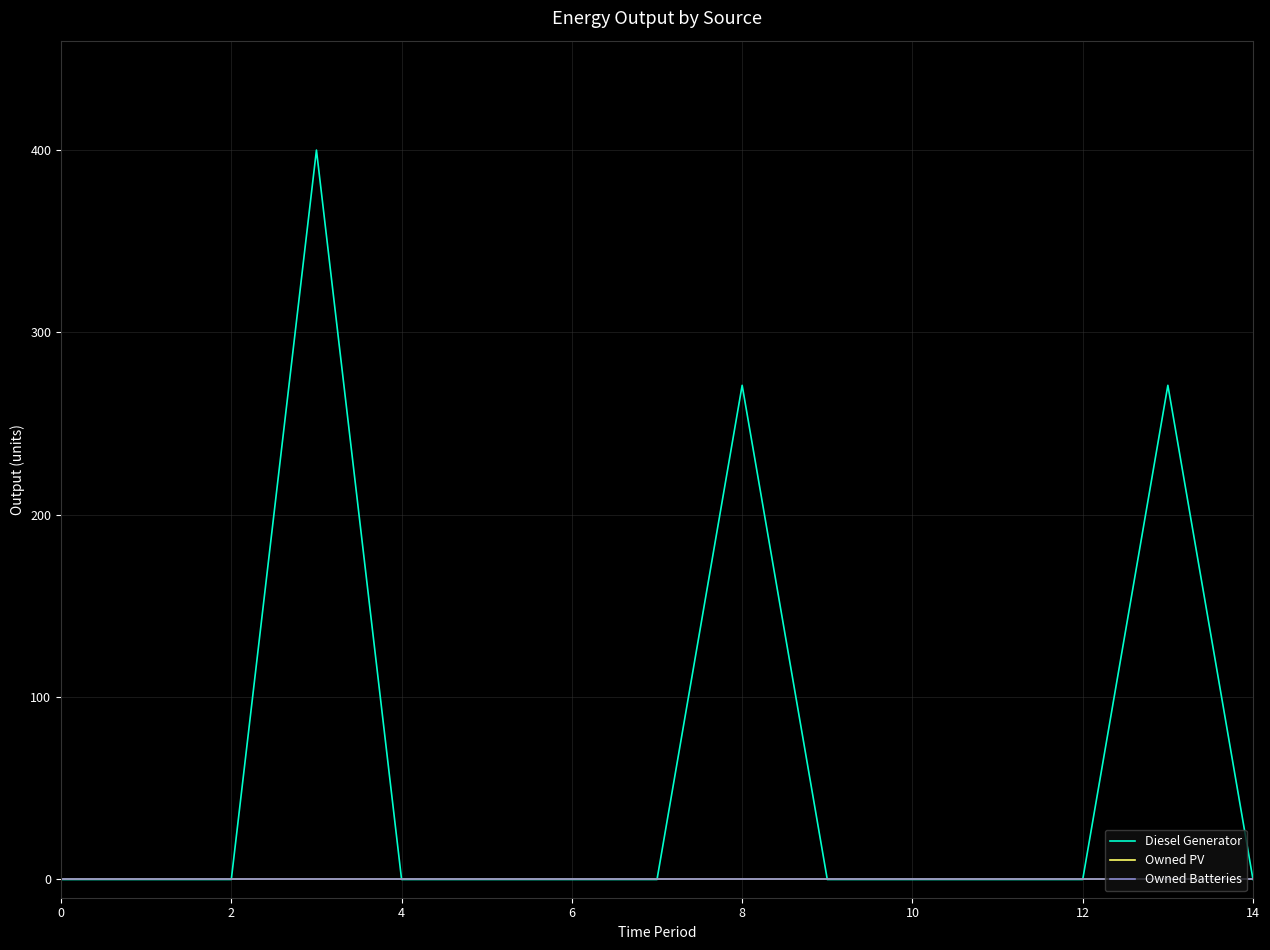

Does the chart display data point markers on the line(s)?

No